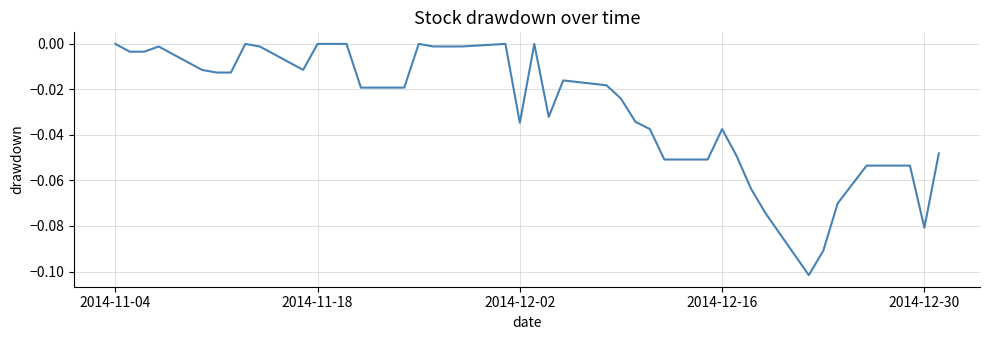

True or false: the data shows -0.0 at 2014-12-30.

False